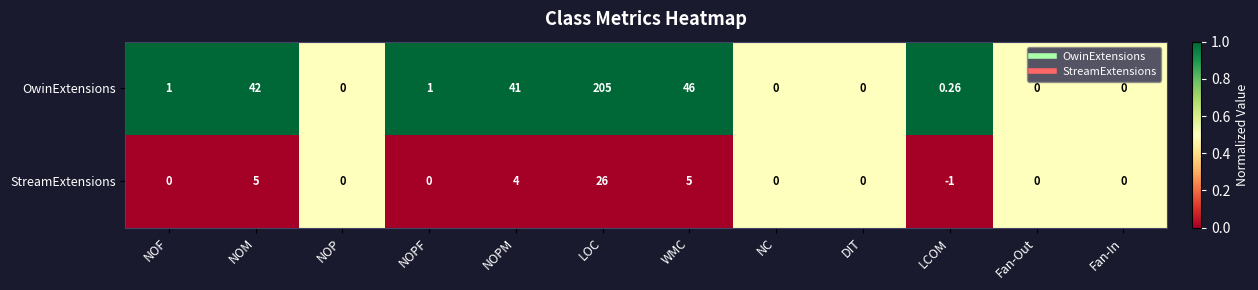

Count the number of categories in the chart.

12